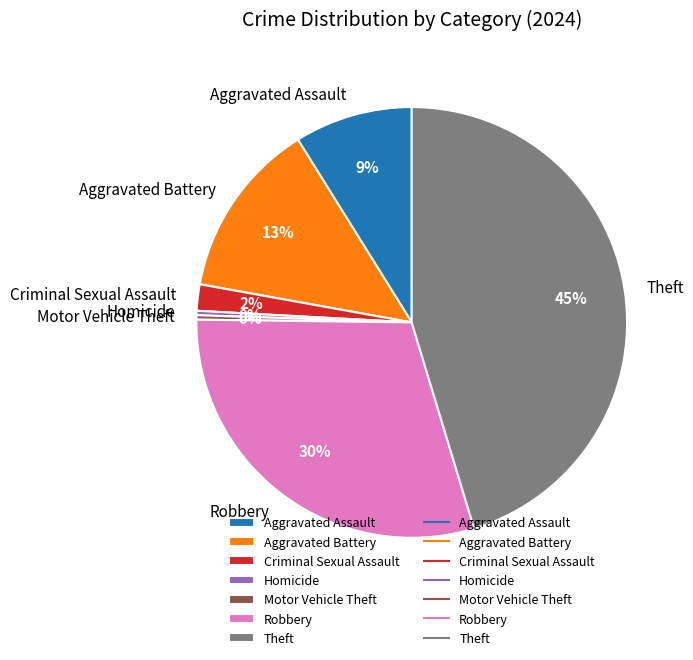

Is the sum of Aggravated Assault and Aggravated Battery greater than half?

No